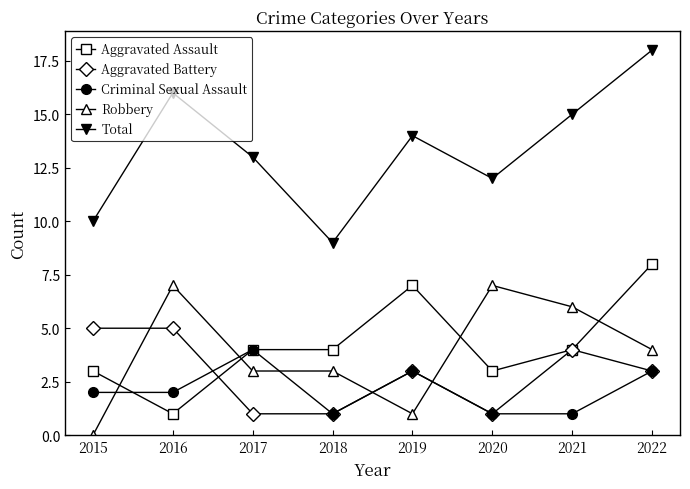

What is the sum of the Robbery values at 2019 and 2015?

1